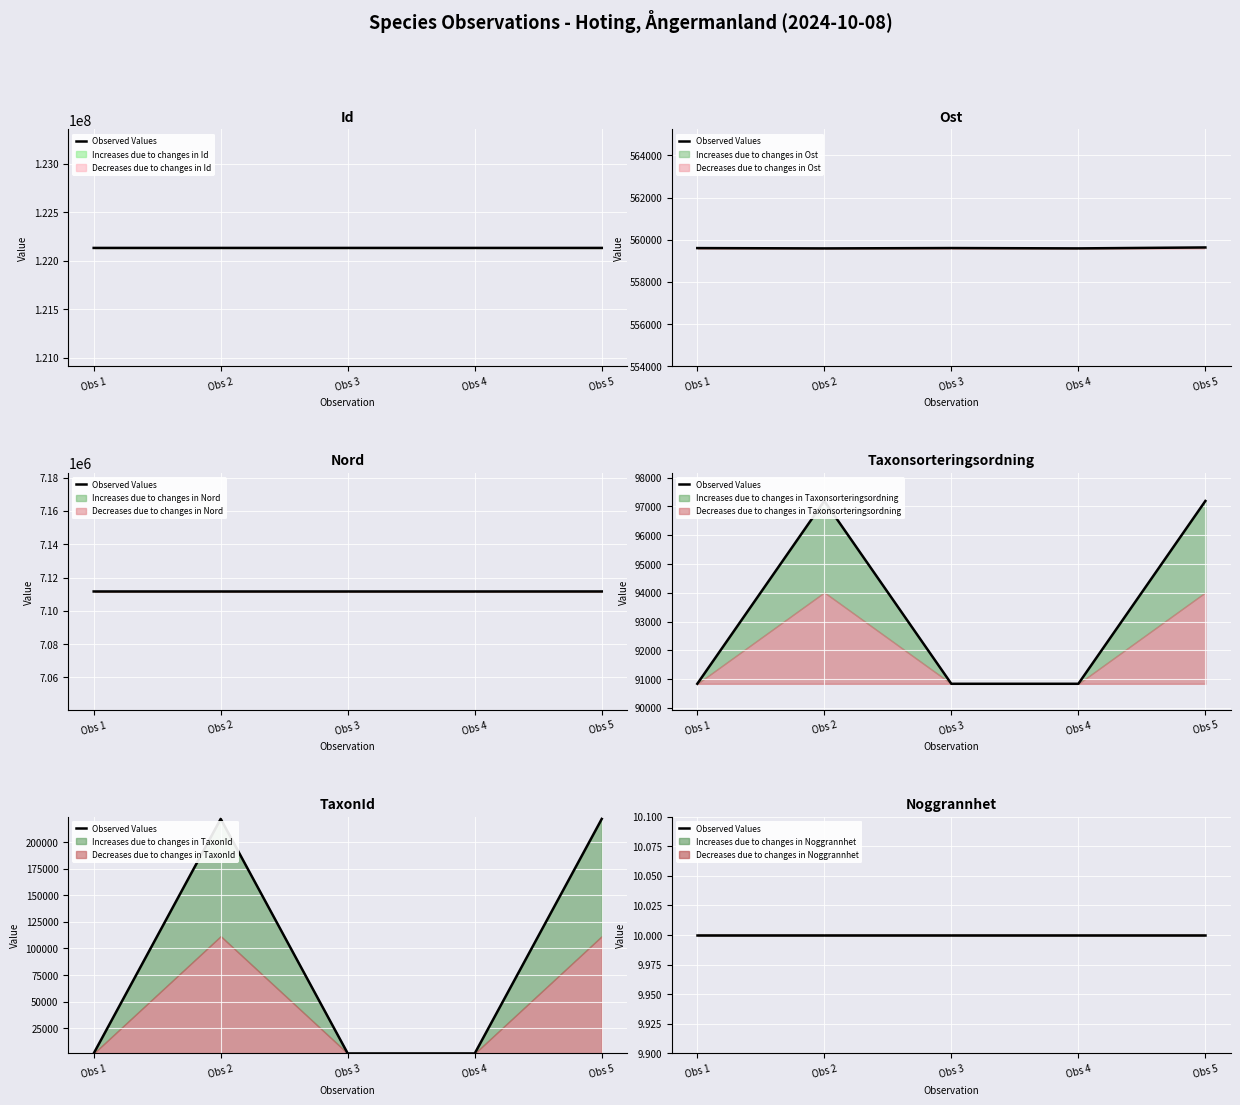

Read the Ost value at Obs 3.

559608